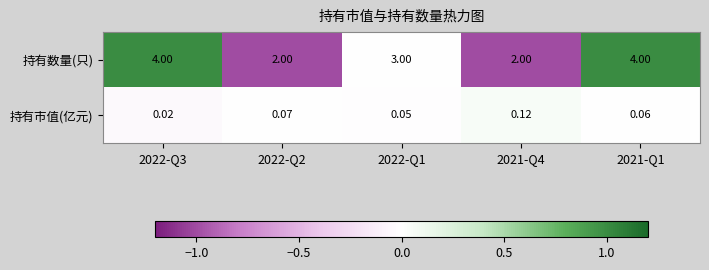

Which series has the largest range (max minus min)?

持有数量(只)